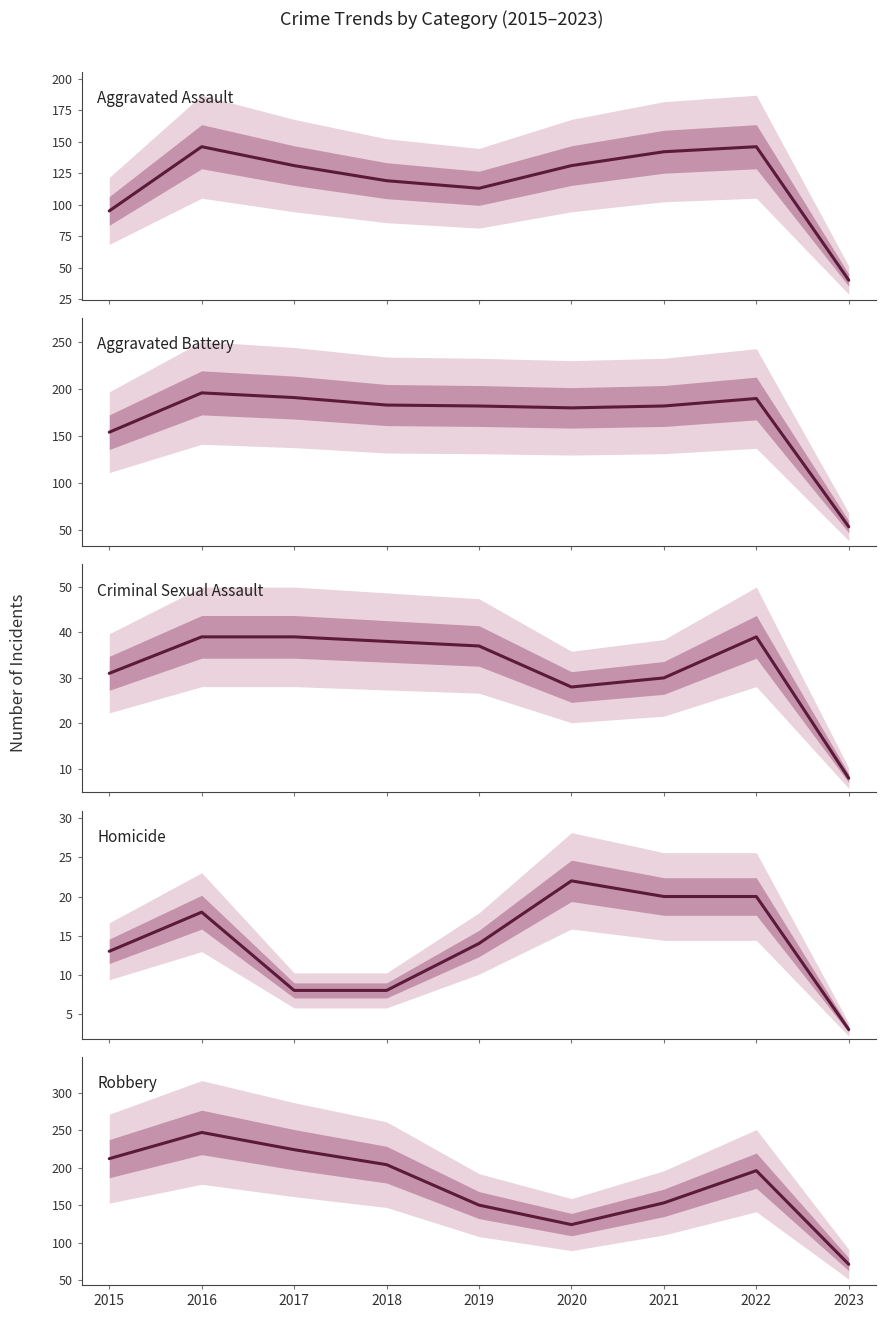

At which label does Criminal Sexual Assault first exceed 37?

2016